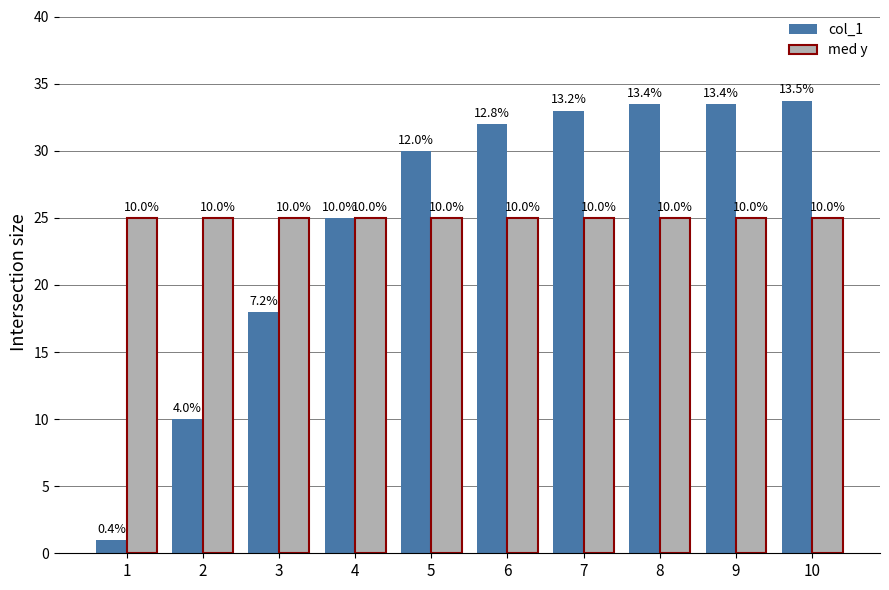

What is the lowest value of the med y series?

25.0